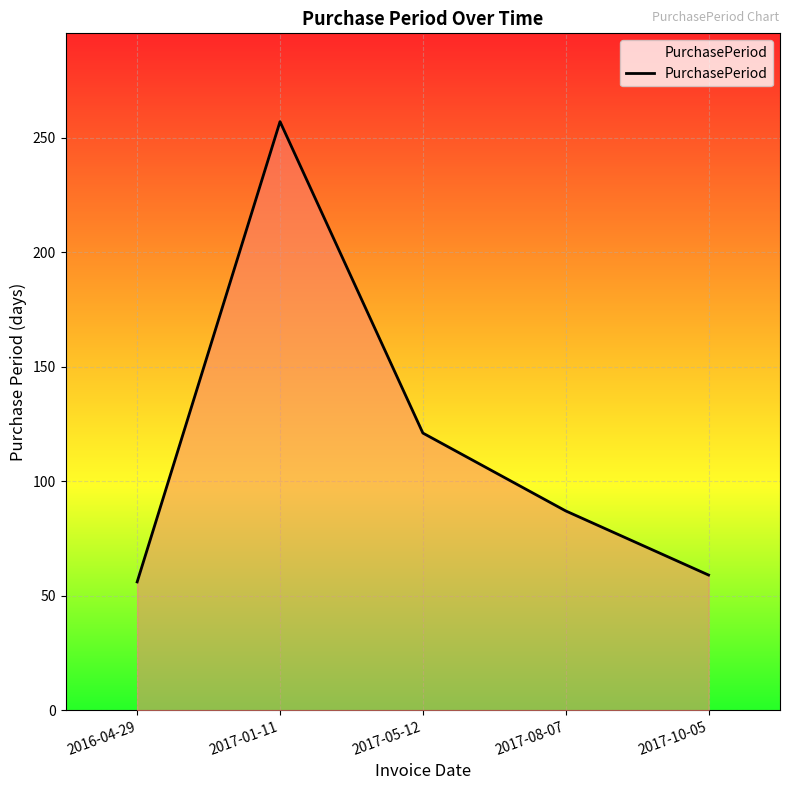

How many lines are shown in the chart?

1